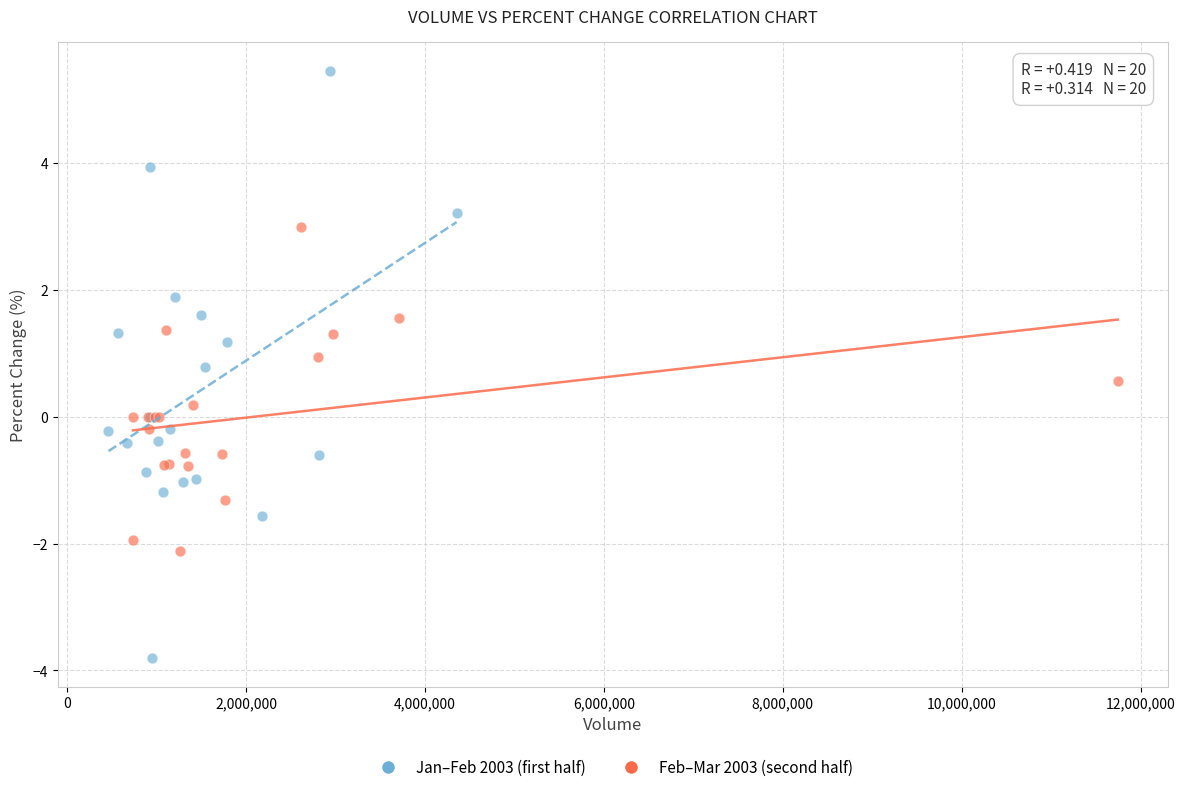

Which series has the widest spread of Y values?

Jan–Feb 2003 (first half)